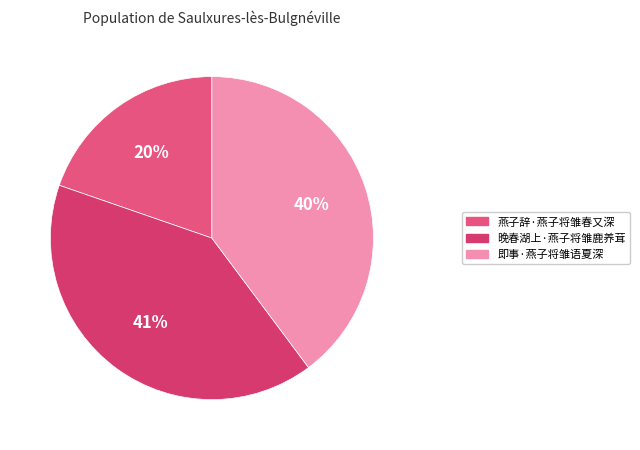

True or false: 即事·燕子将雏语夏深 accounts for 40% of the total.

True